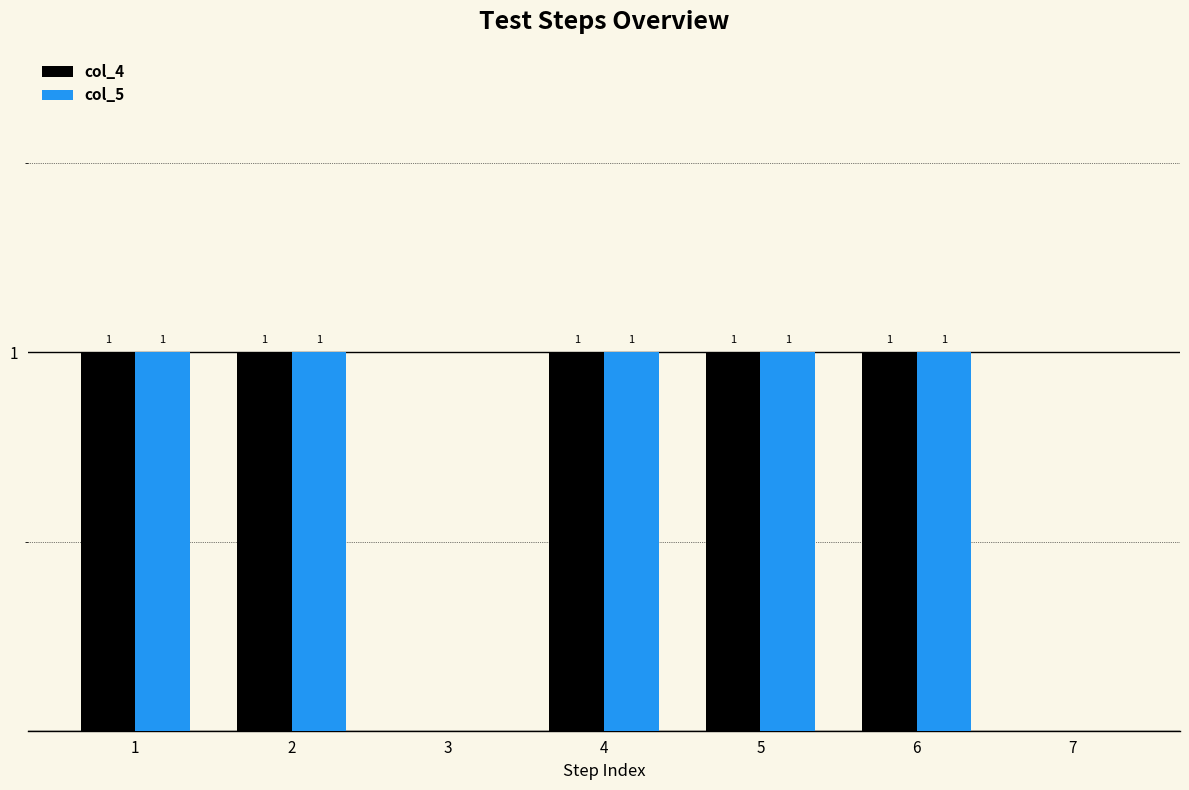

Is the value of col_4 at 7 greater than the value of col_5 at 2?

No